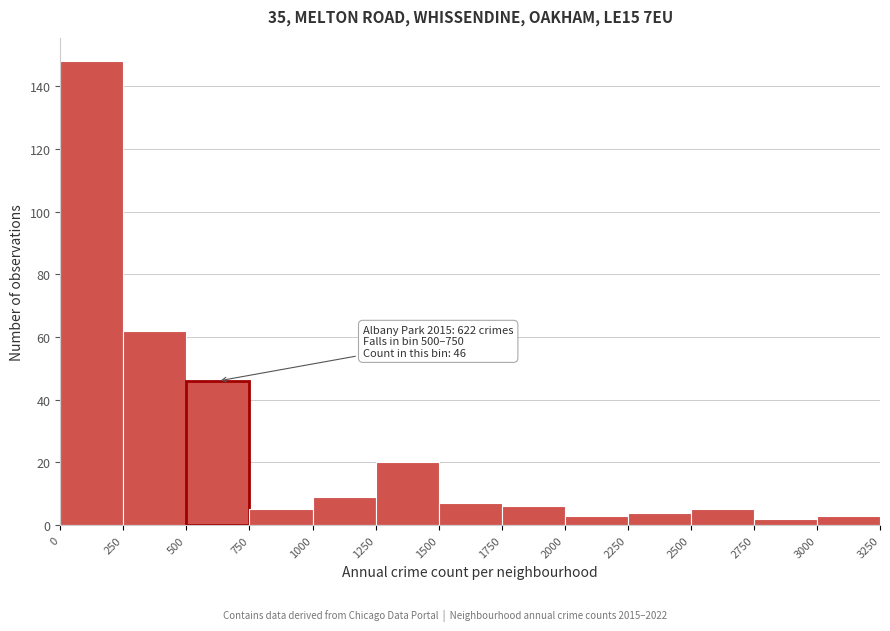

Over which range of the x-axis is the bar tallest?

0 to 250